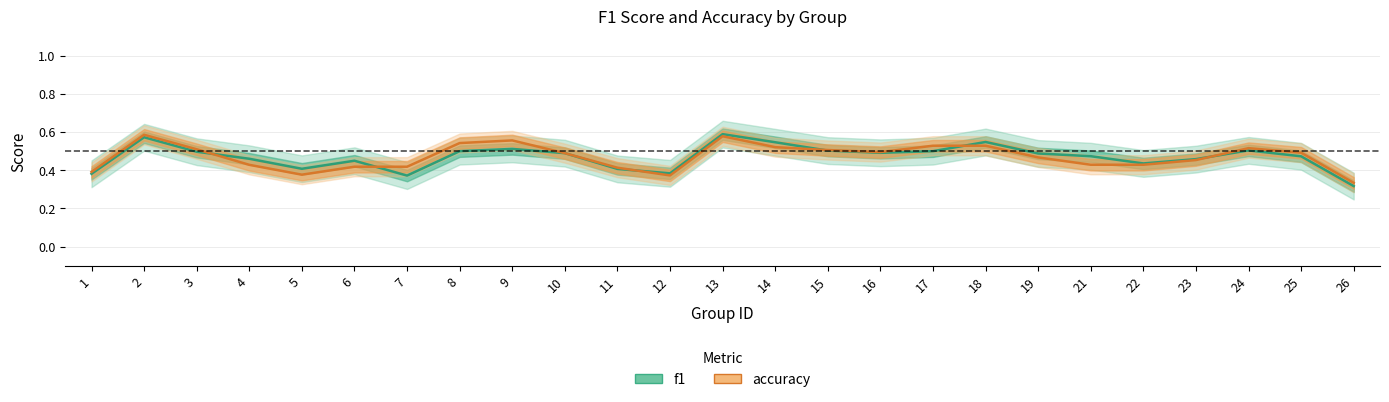

What are all the series names shown in the legend?

f1, accuracy